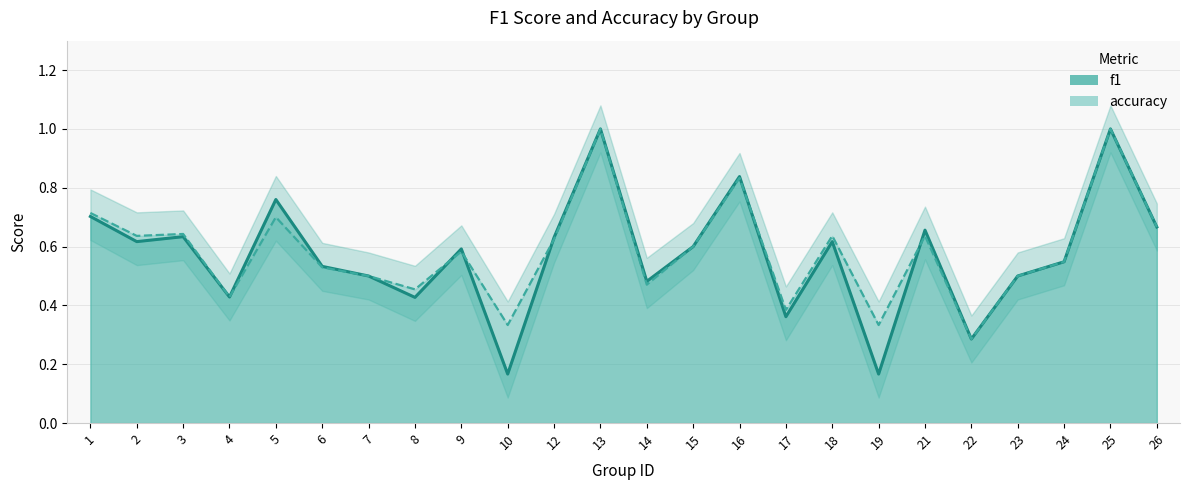

At 14, list the series in order from largest to smallest.

f1, accuracy